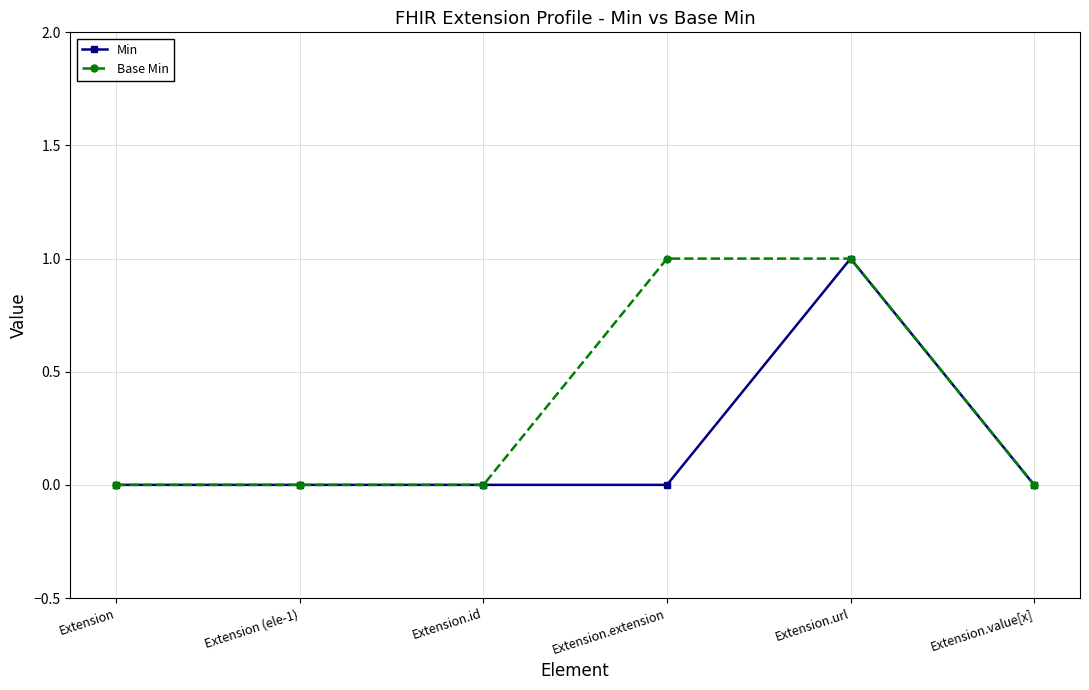

List the series in order of their overall mean, highest first.

Base Min, Min